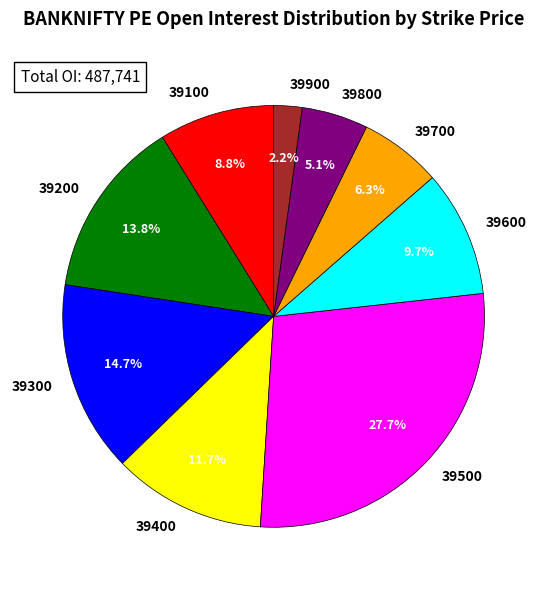

To the nearest percent, what is the average slice percentage?

11%